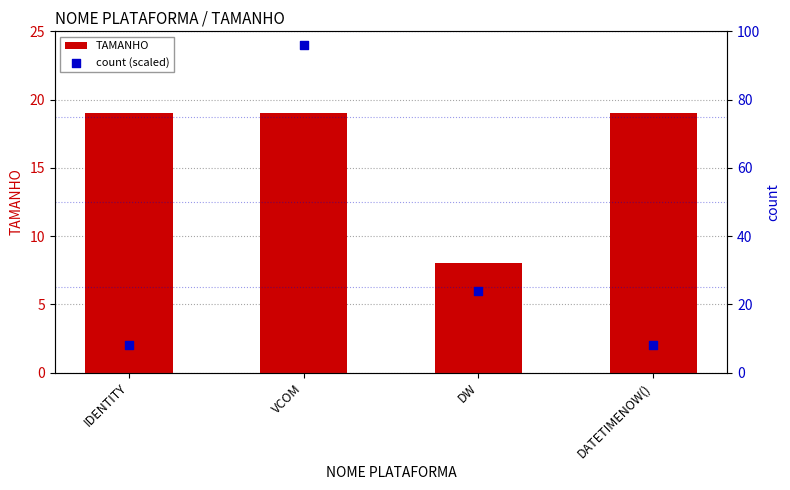

Is the value of count (scaled) at IDENTITY greater than the value of TAMANHO at DW?

No